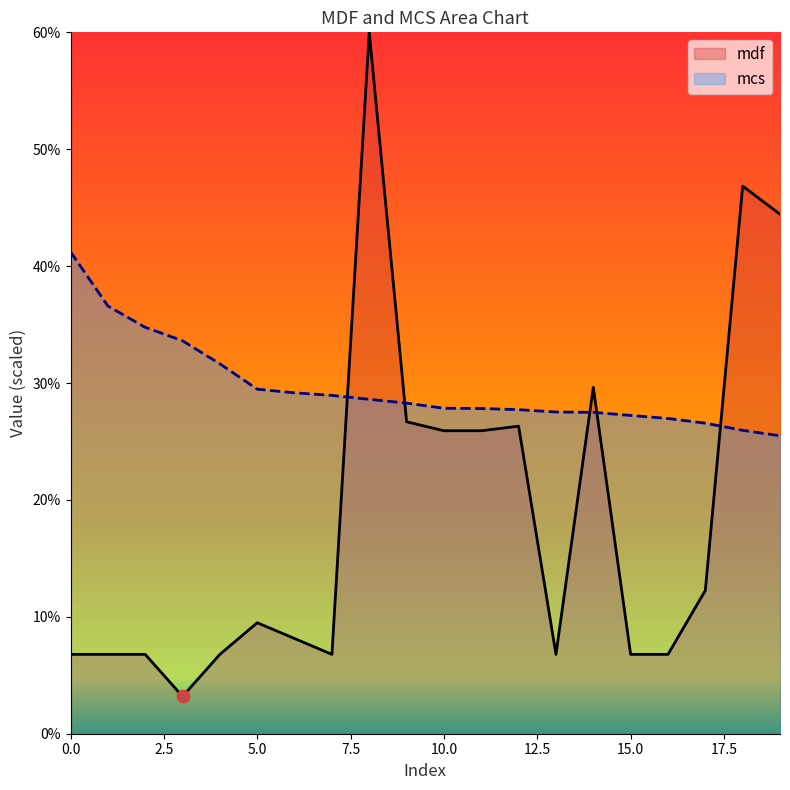

At how many categories does at least one series exceed 28?

13